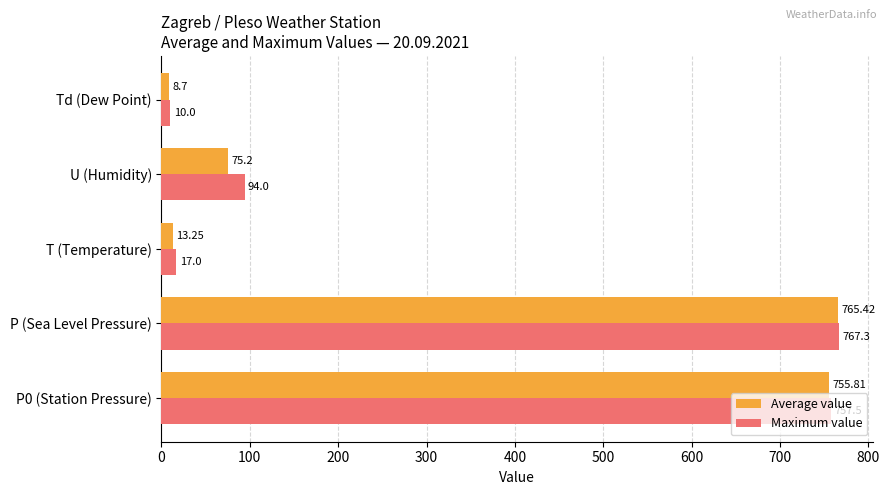

Which series has the widest spread of values?

Maximum value